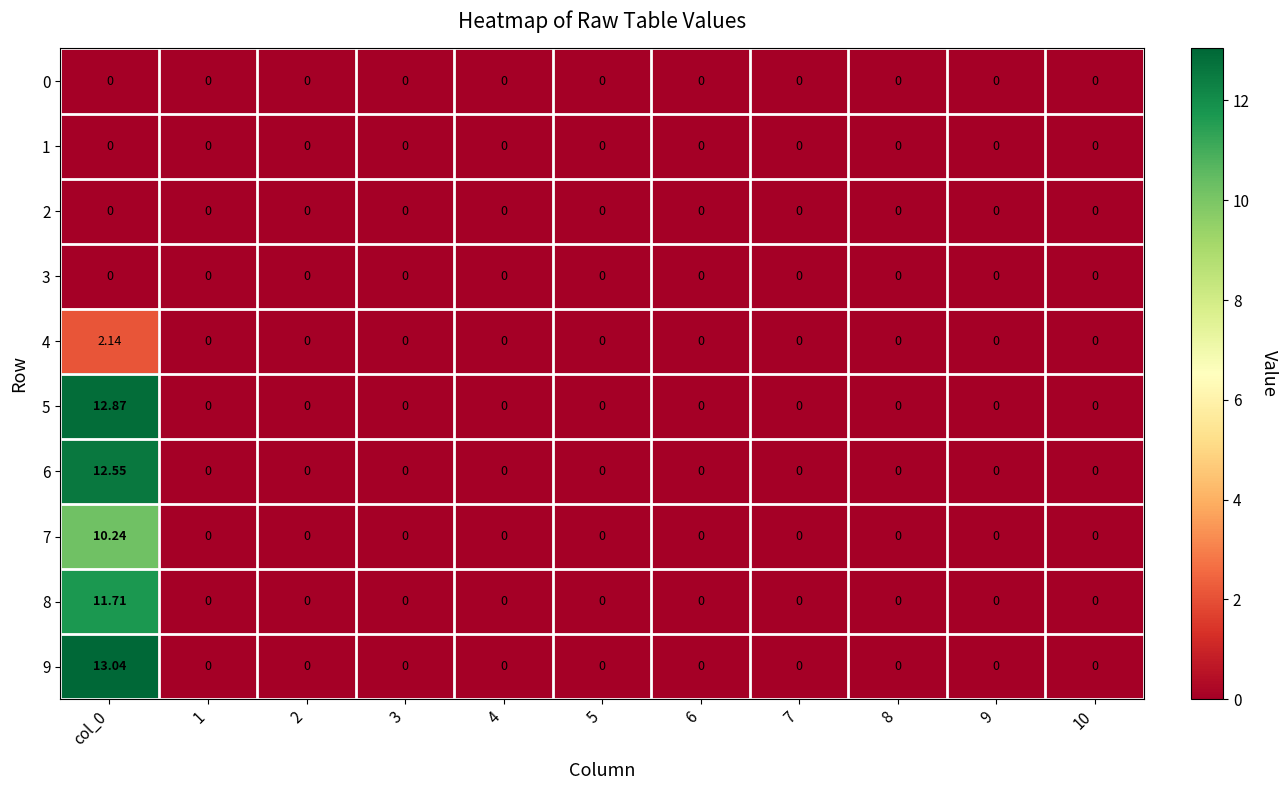

Reading right to left, list all the values displayed in this chart.

0: 10=0.0	9=0.0	8=0.0	7=0.0	6=0.0	5=0.0	4=0.0	3=0.0	2=0.0	1=0.0	col_0=0.0
1: 10=0.0	9=0.0	8=0.0	7=0.0	6=0.0	5=0.0	4=0.0	3=0.0	2=0.0	1=0.0	col_0=0.0
2: 10=0.0	9=0.0	8=0.0	7=0.0	6=0.0	5=0.0	4=0.0	3=0.0	2=0.0	1=0.0	col_0=0.0
3: 10=0.0	9=0.0	8=0.0	7=0.0	6=0.0	5=0.0	4=0.0	3=0.0	2=0.0	1=0.0	col_0=0.0
4: 10=0.0	9=0.0	8=0.0	7=0.0	6=0.0	5=0.0	4=0.0	3=0.0	2=0.0	1=0.0	col_0=2.1
5: 10=0.0	9=0.0	8=0.0	7=0.0	6=0.0	5=0.0	4=0.0	3=0.0	2=0.0	1=0.0	col_0=12.9
6: 10=0.0	9=0.0	8=0.0	7=0.0	6=0.0	5=0.0	4=0.0	3=0.0	2=0.0	1=0.0	col_0=12.6
7: 10=0.0	9=0.0	8=0.0	7=0.0	6=0.0	5=0.0	4=0.0	3=0.0	2=0.0	1=0.0	col_0=10.2
8: 10=0.0	9=0.0	8=0.0	7=0.0	6=0.0	5=0.0	4=0.0	3=0.0	2=0.0	1=0.0	col_0=11.7
9: 10=0.0	9=0.0	8=0.0	7=0.0	6=0.0	5=0.0	4=0.0	3=0.0	2=0.0	1=0.0	col_0=13.0